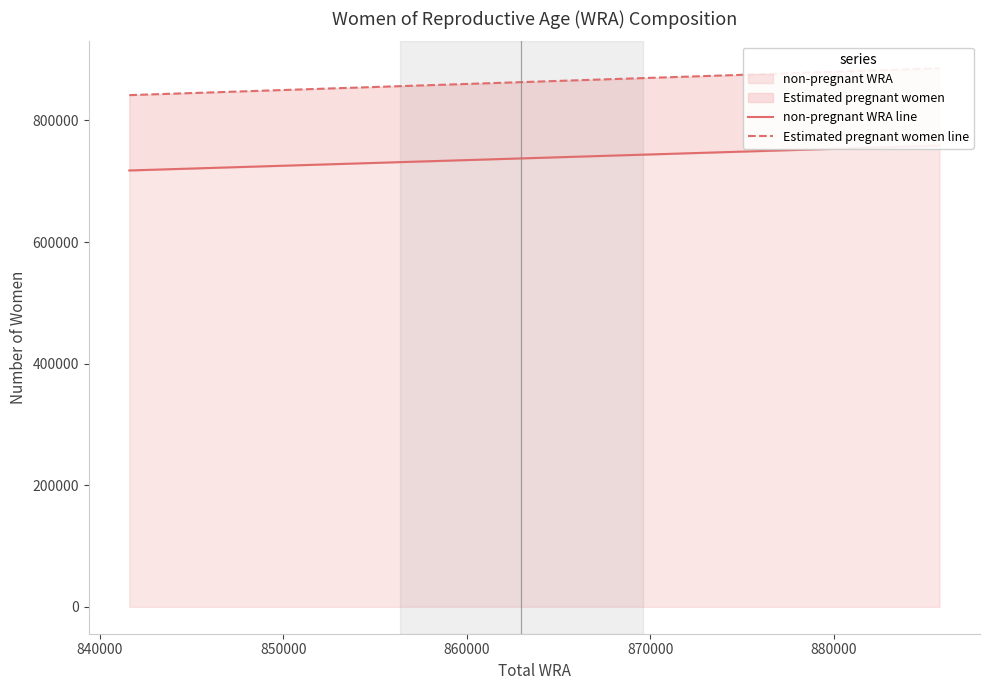

What is the value of the non-pregnant WRA point at the 3rd from the left?

758621.5